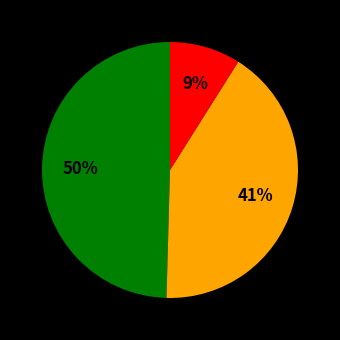

Does any single category account for the majority?

No